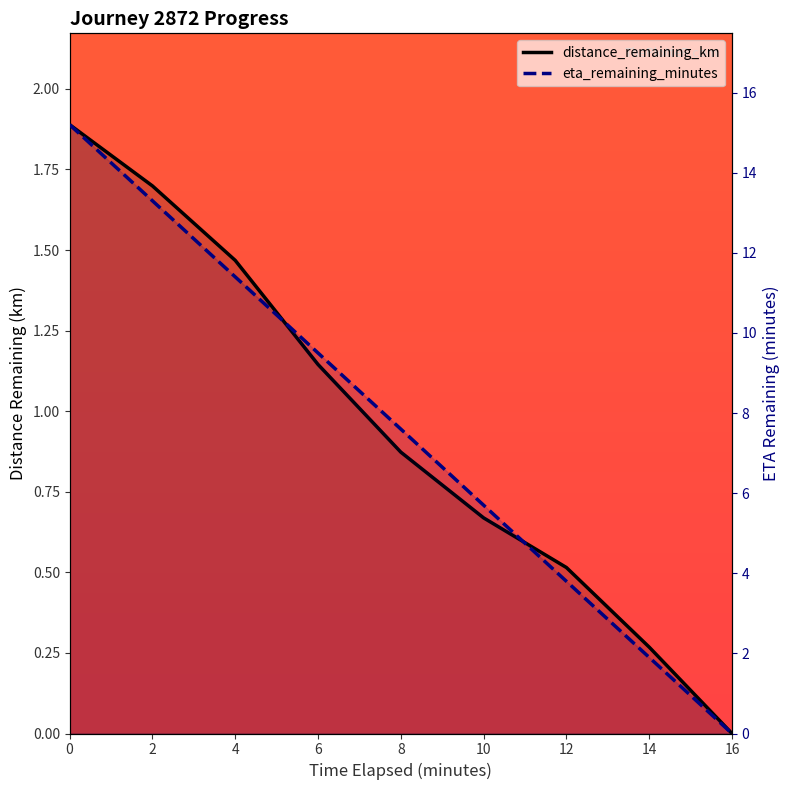

List the series in order of their overall mean, highest first.

eta_remaining_minutes, distance_remaining_km